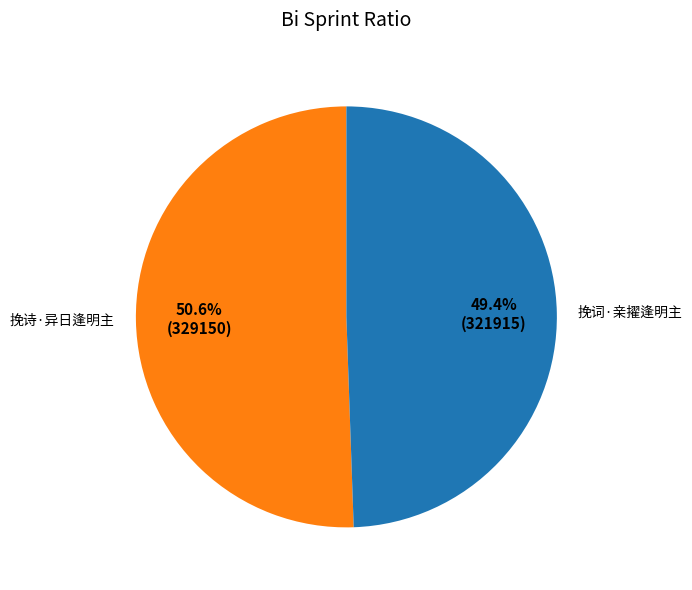

Is it true that 挽词·亲擢逢明主 is 49% of the pie?

True